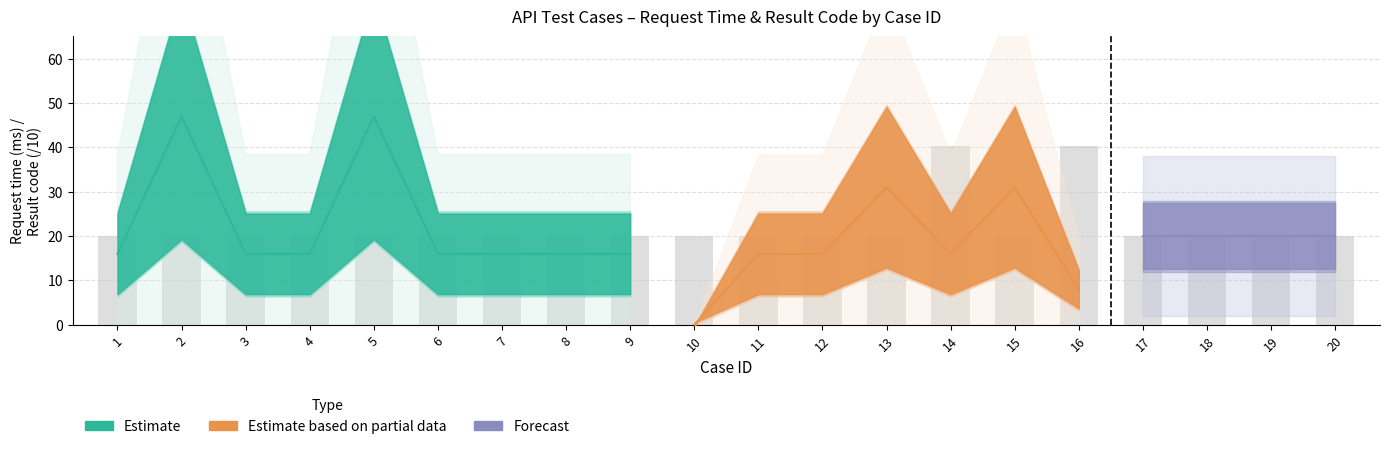

Reading left to right, transcribe all the data shown in this chart.

20.0	20.0	20.0	20.0	20.0	20.0	20.0	20.0	20.0	20.0	20.0	20.0	20.0	40.4	20.0	40.4	20.0	20.0	20.0	20.0